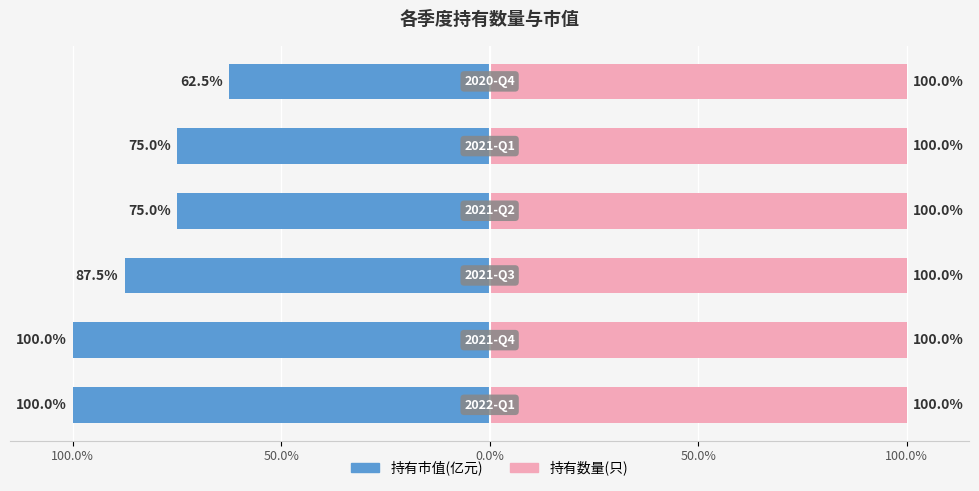

What are all the series names shown in the legend?

持有市值(亿元), 持有数量(只)